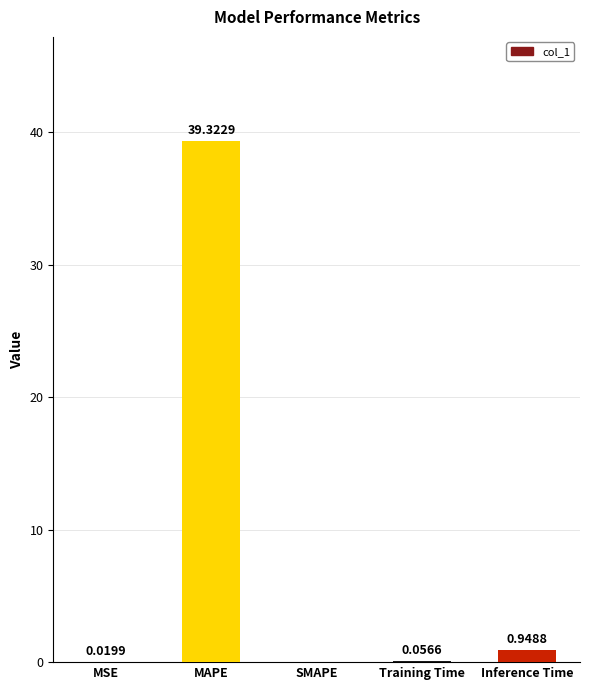

Which category has the highest value across all series?

MAPE